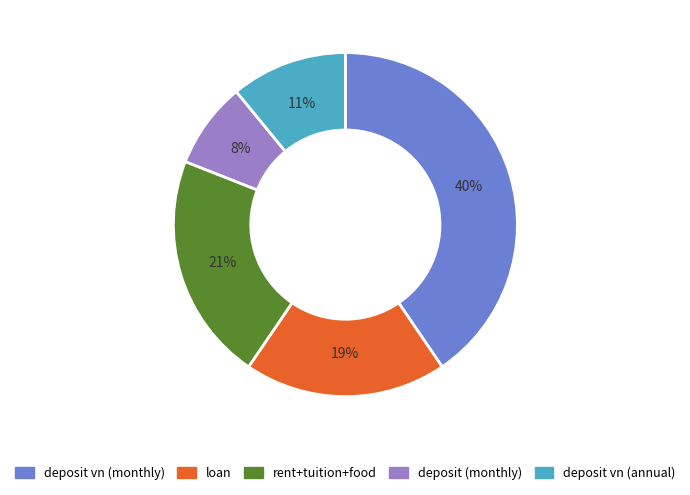

True or false: loan accounts for 26% of the total.

False